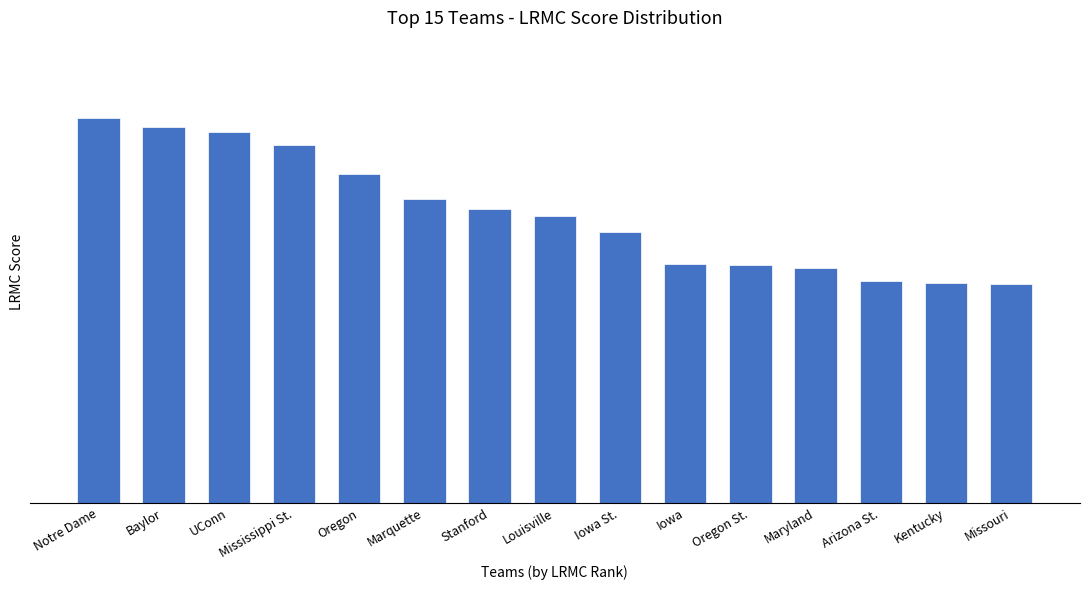

List the labels in order of value, largest first.

Notre Dame, Baylor, UConn, Mississippi St., Oregon, Marquette, Stanford, Louisville, Iowa St., Iowa, Oregon St., Maryland, Arizona St., Kentucky, Missouri